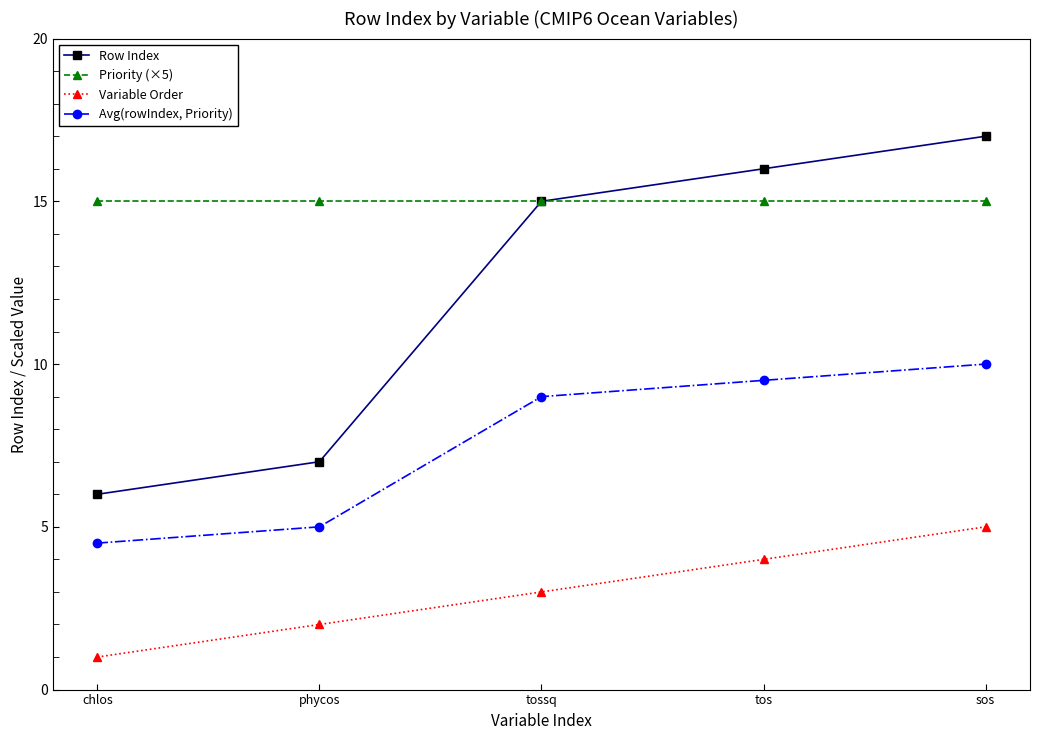

What is the value of the Variable Order point at the 2nd from the left?

2.0